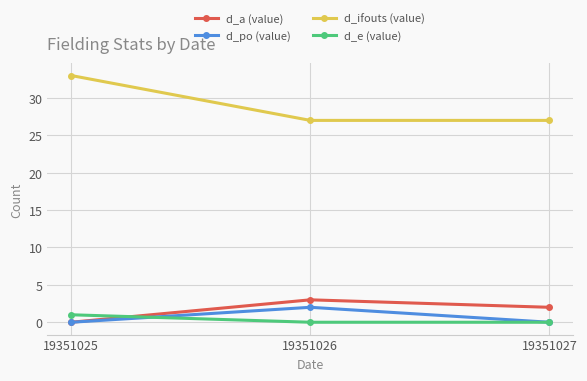

How many series are shown in this chart?

4